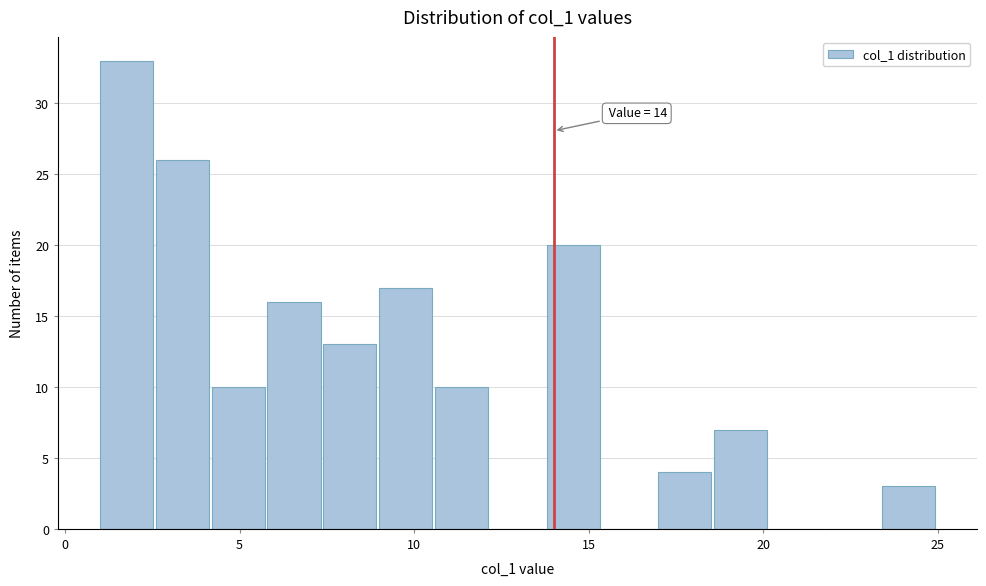

Read against the x-axis, roughly where is the centre of the tallest bar?

2.0